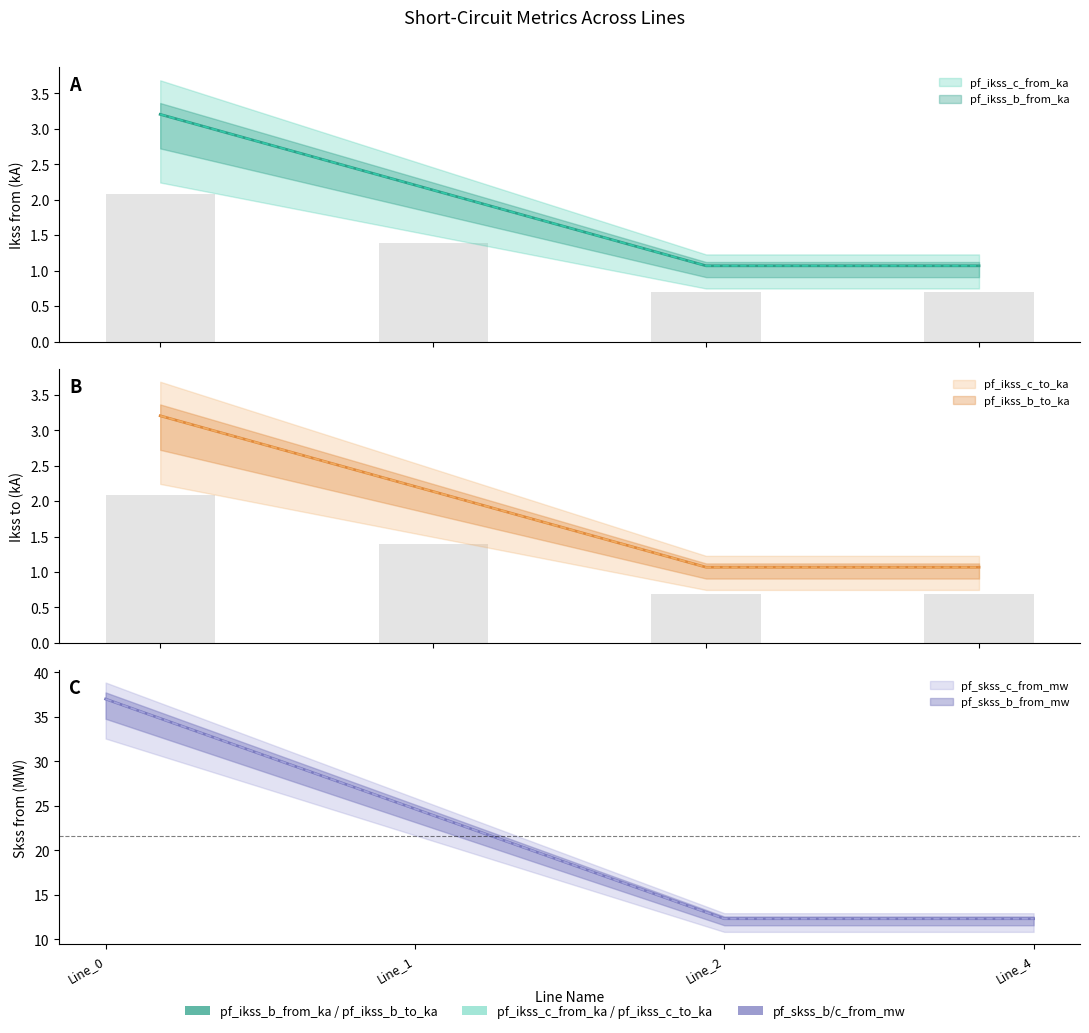

What is the value of the pf_ikss_c_from_ka bar at the 1st from the left?

3.2